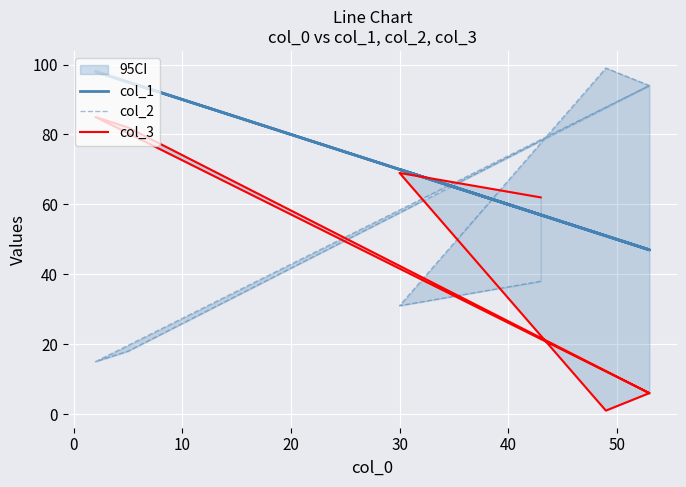

The col_1 series shows 161 at 40. True or false?

False